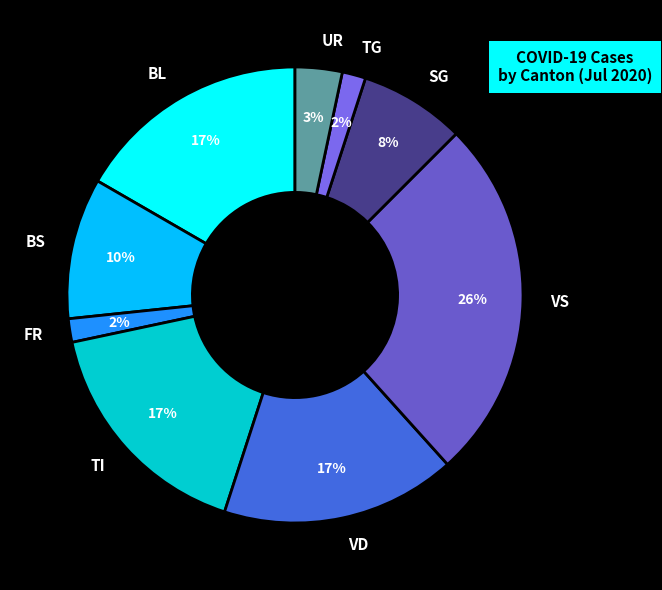

Do TI and UR together represent more than half of the pie?

No